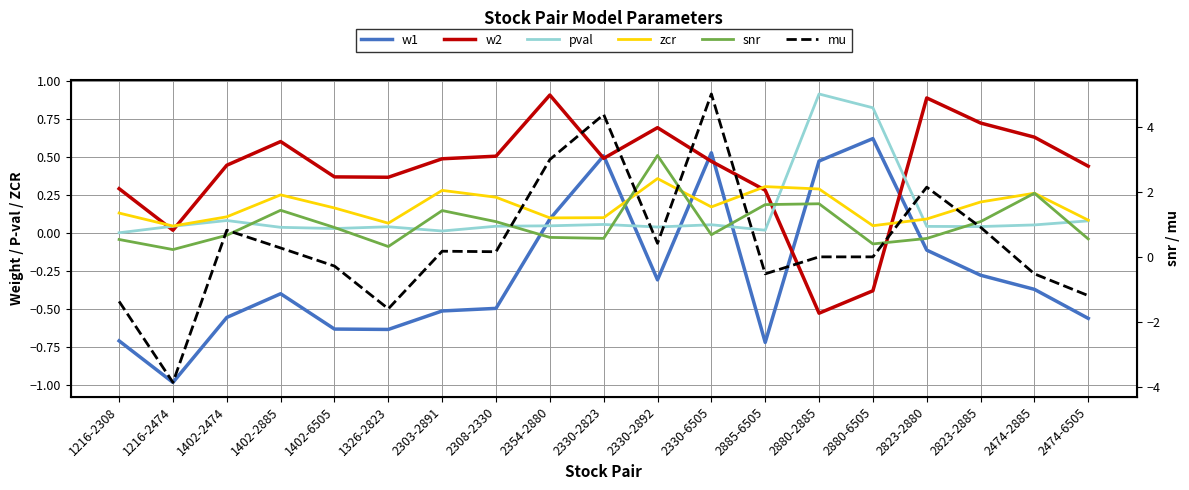

How many positive values does the w1 series have?

5